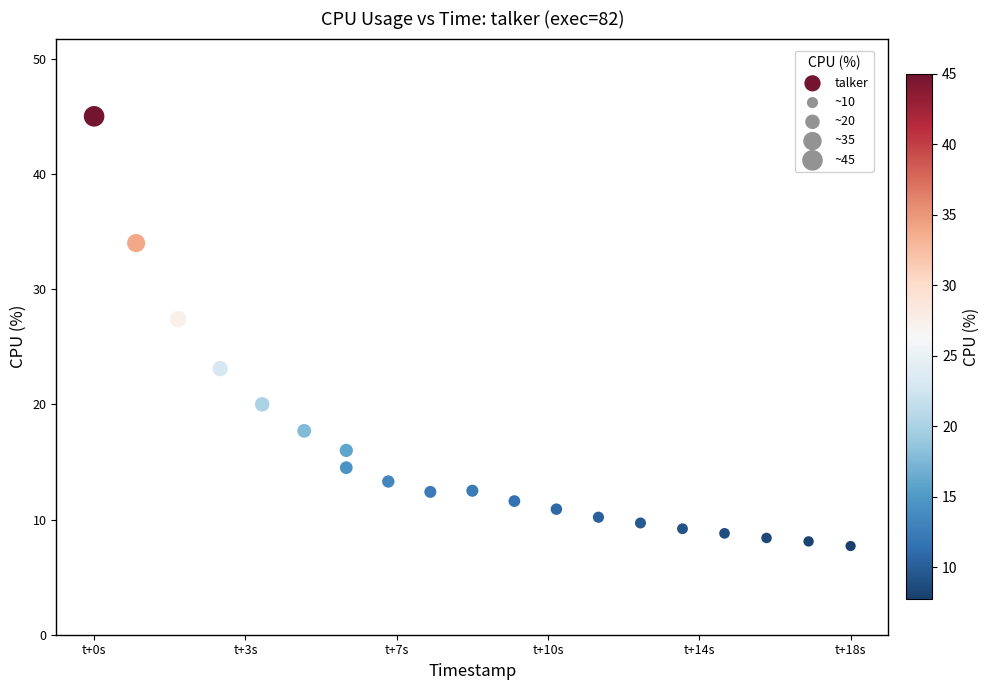

What is the range of X values (max minus min)?

18.0